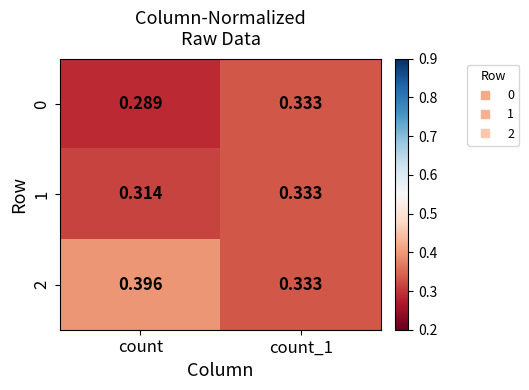

Is the value of 2 at count_1 greater than the value of 0 at count?

Yes